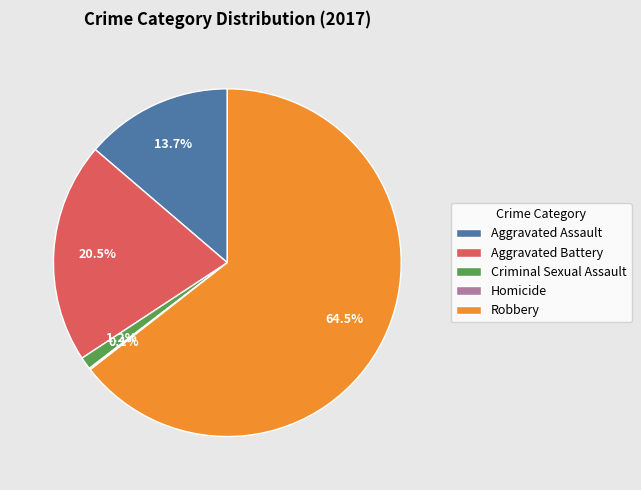

What is the total percentage of Aggravated Battery and Robbery?

85.0%